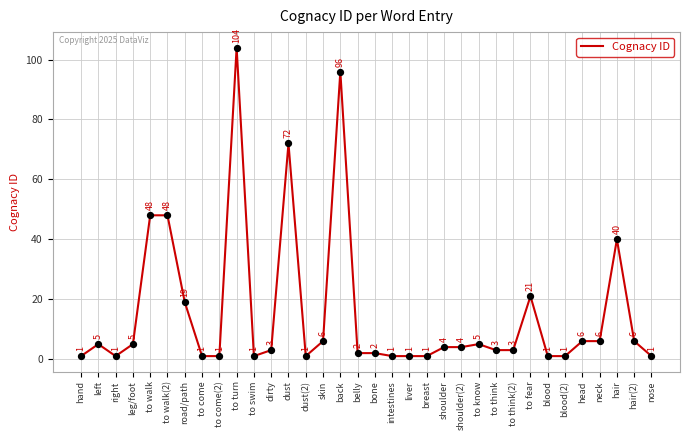

What is the ratio of the value at intestines to the value at right?

1.0